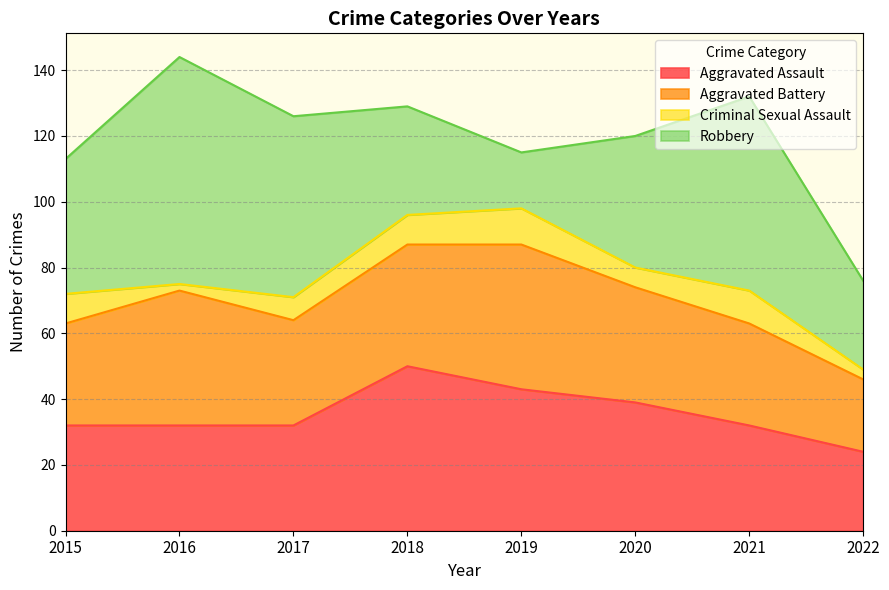

How many interior local peaks does the Aggravated Assault series have?

1